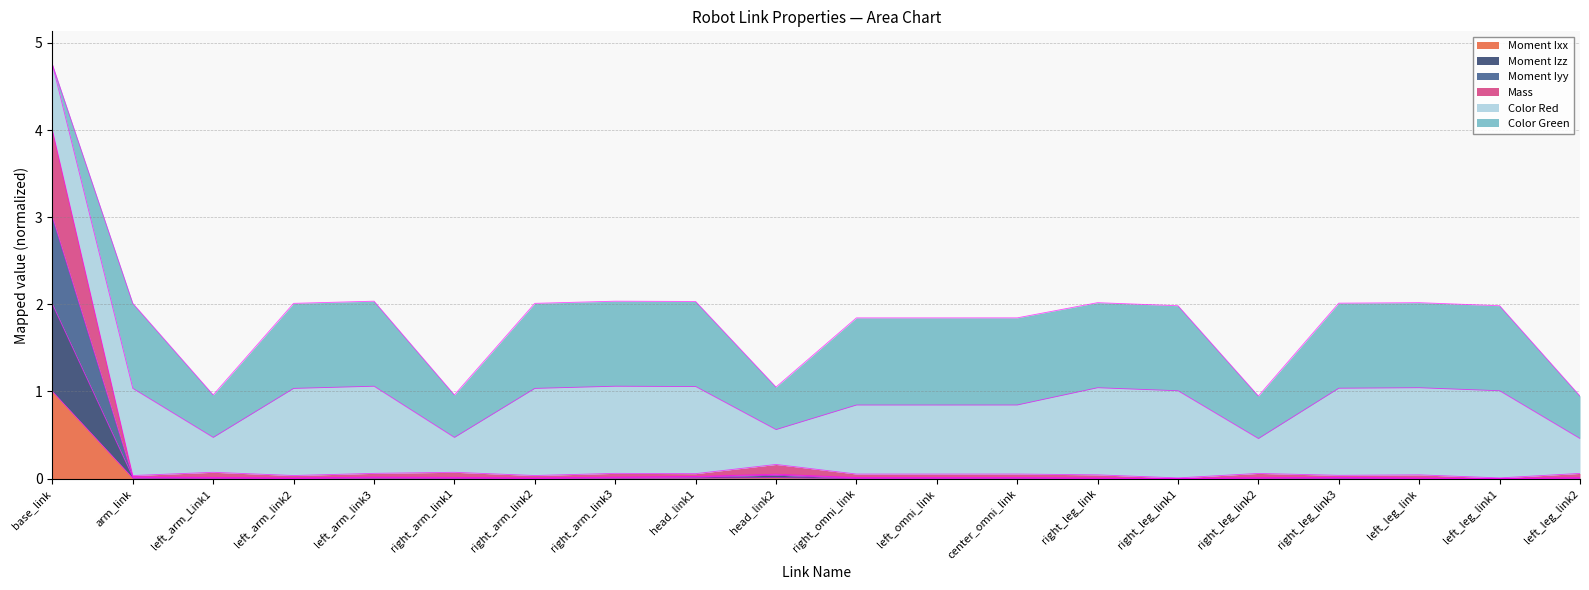

How many interior local valleys does the Moment Ixx series have?

4